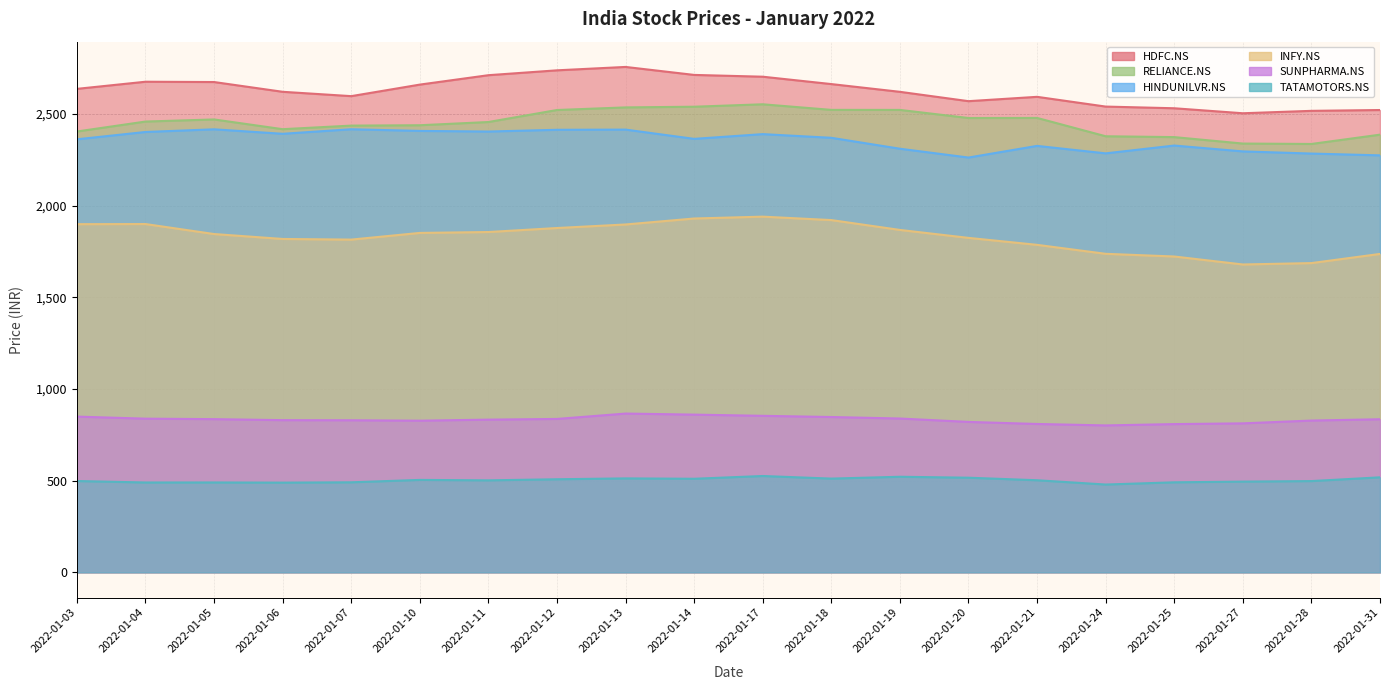

At 2022-01-20, list the series in order from largest to smallest.

HDFC.NS, RELIANCE.NS, HINDUNILVR.NS, INFY.NS, SUNPHARMA.NS, TATAMOTORS.NS